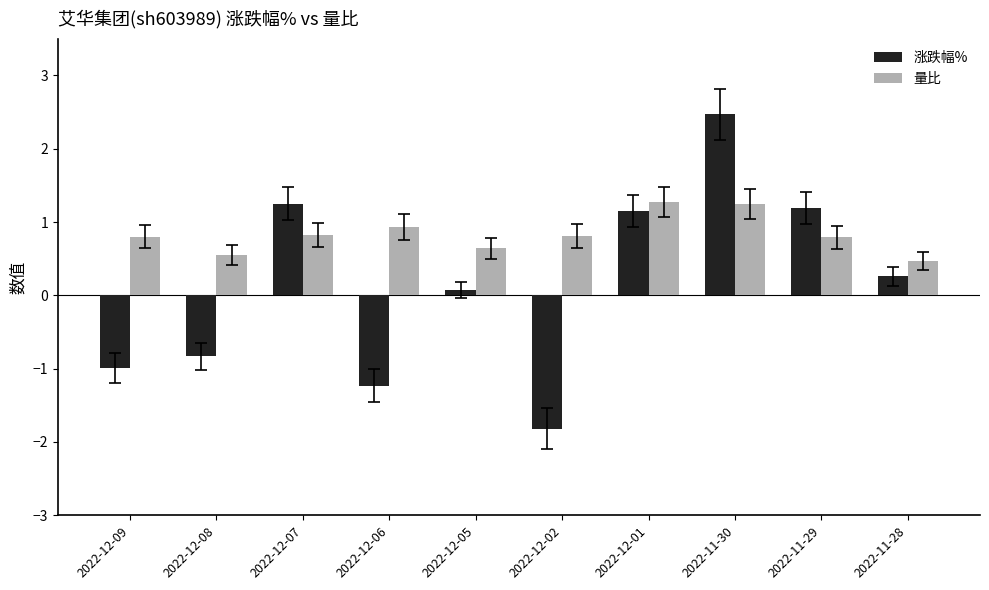

At which label does 涨跌幅% first exceed 0?

2022-12-07